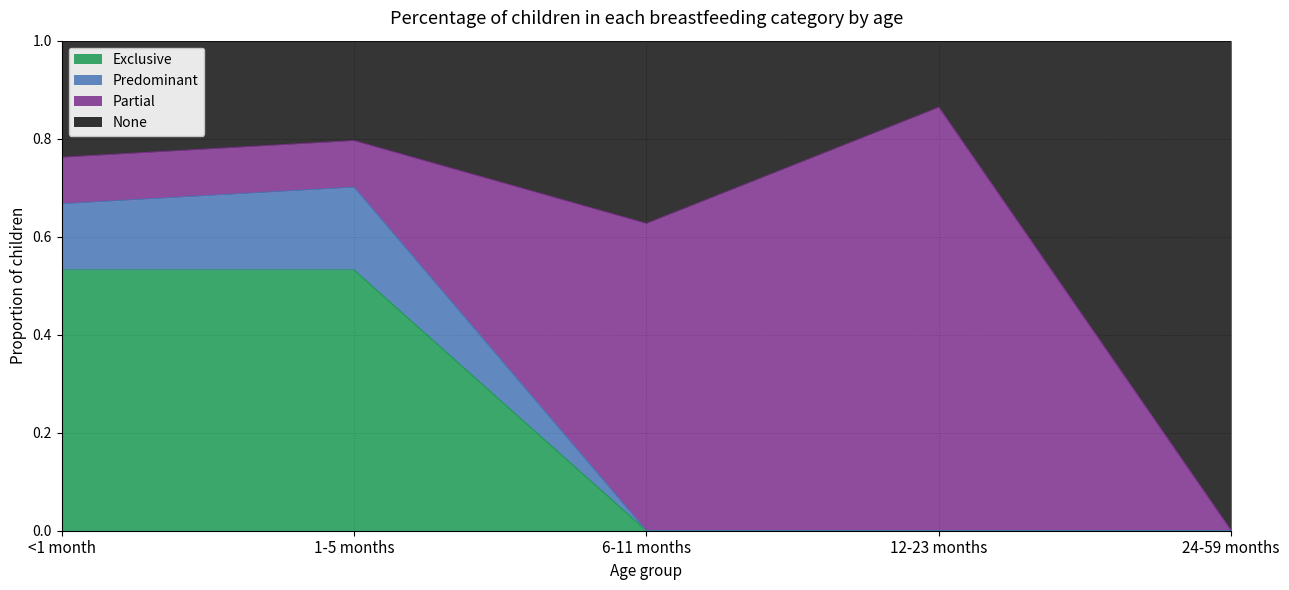

What is the label of the 5th point from the right?

<1 month